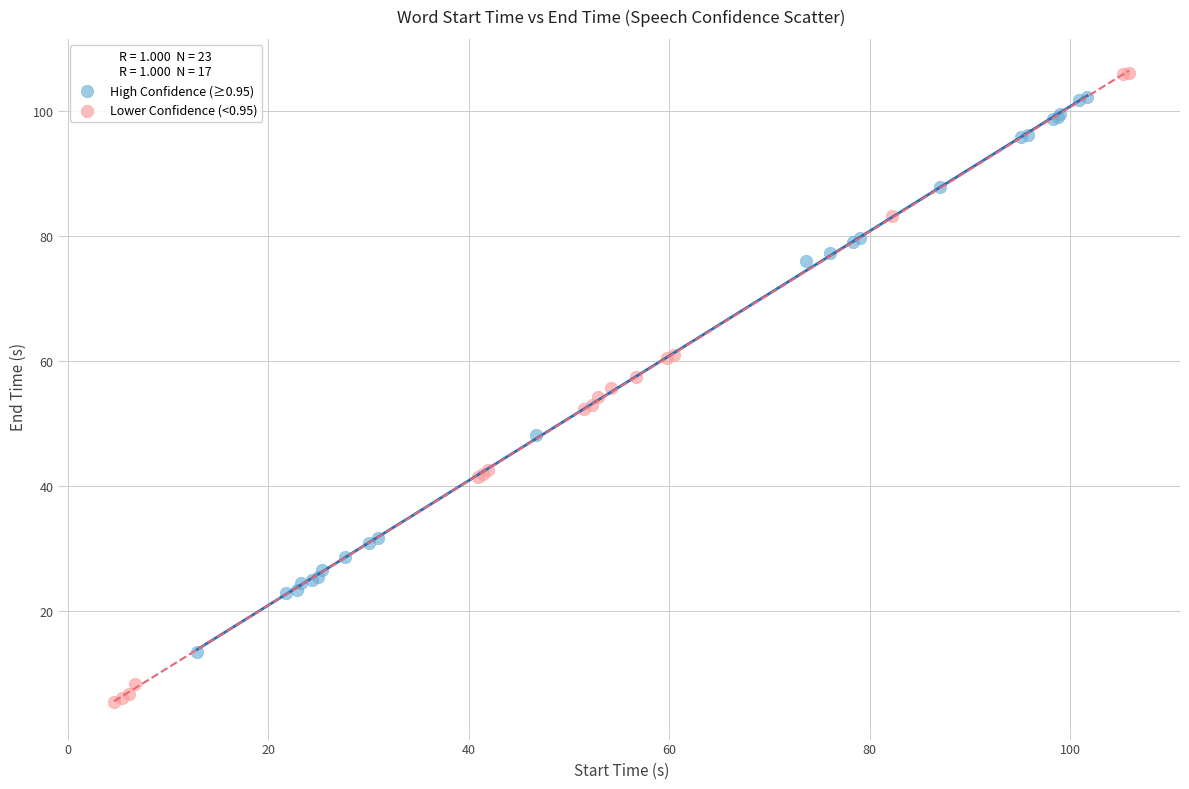

What are all the series names shown in the legend?

High Confidence (≥0.95), Lower Confidence (<0.95)